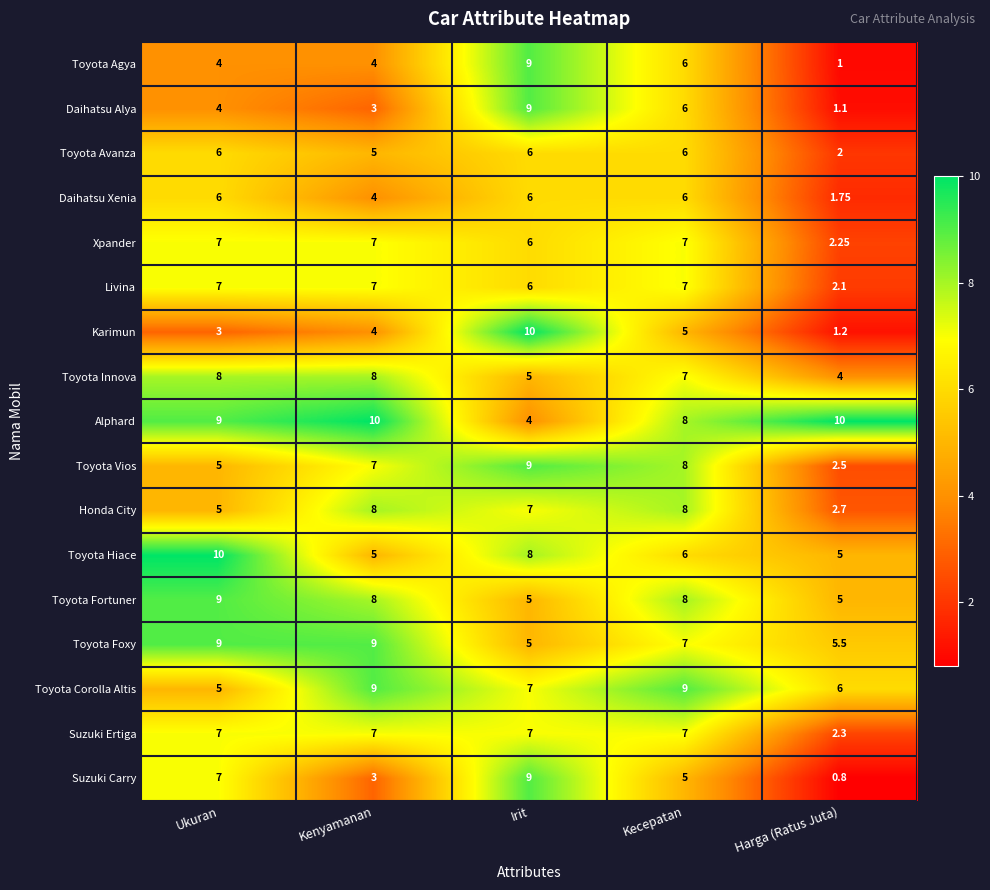

Which category has the lowest value across all series?

Harga (Ratus Juta)